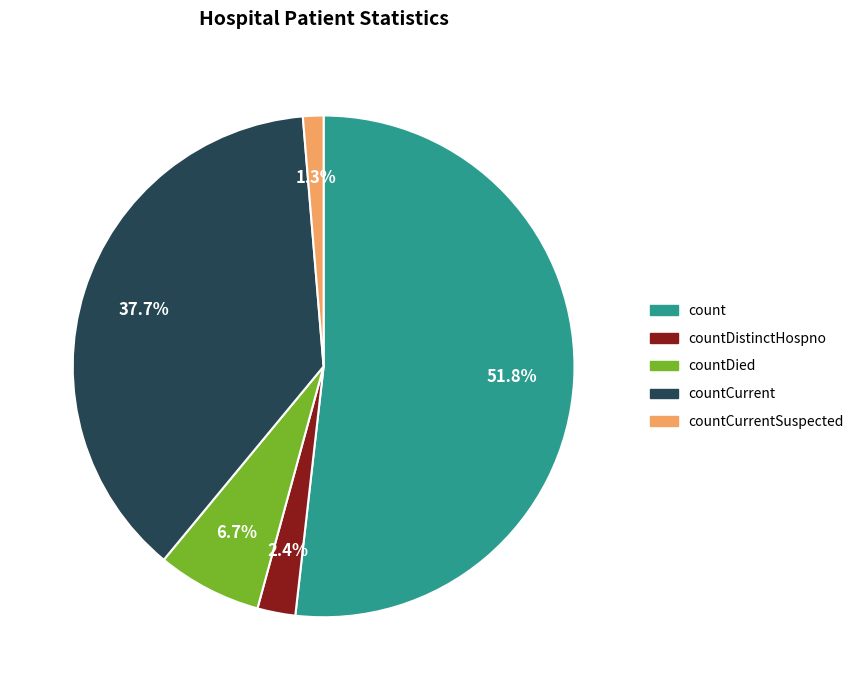

Is there a majority slice in this chart?

Yes